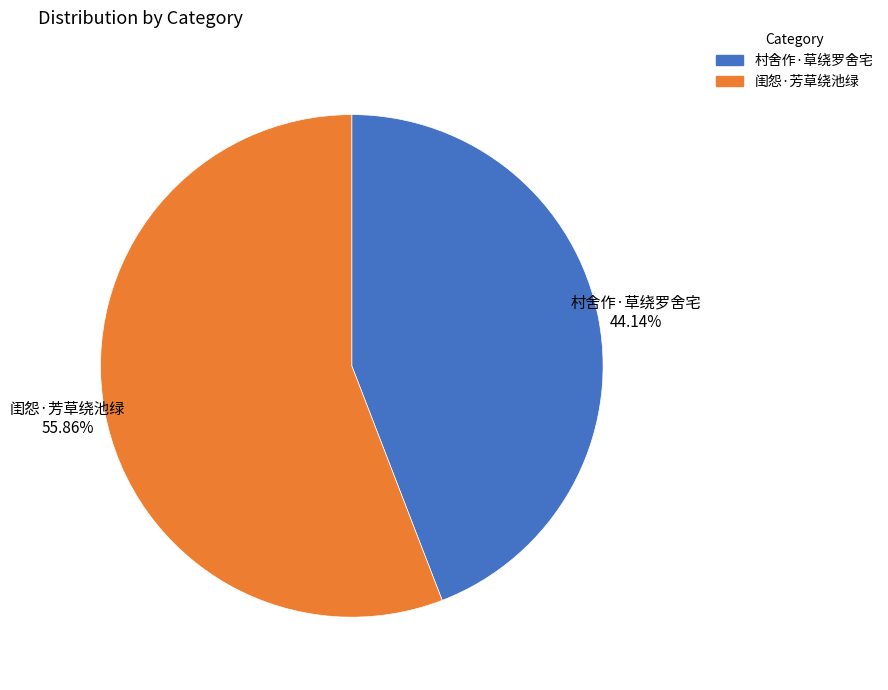

To the nearest percent, what is the difference between the largest and smallest slice percentages?

12%